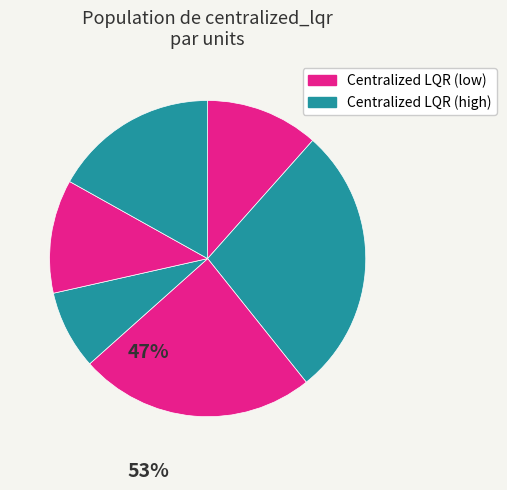

Count the number of slices in the pie.

6